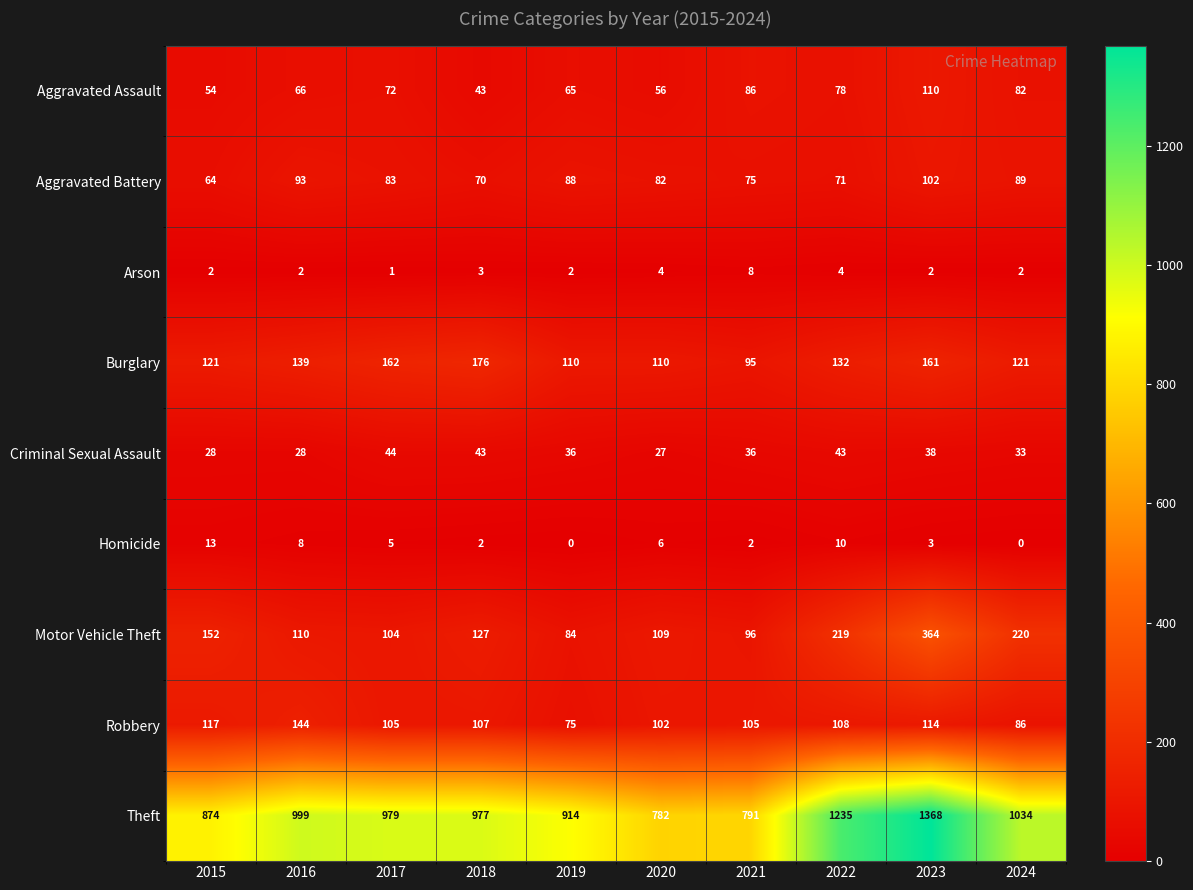

What is the maximum value shown in the chart?

1368